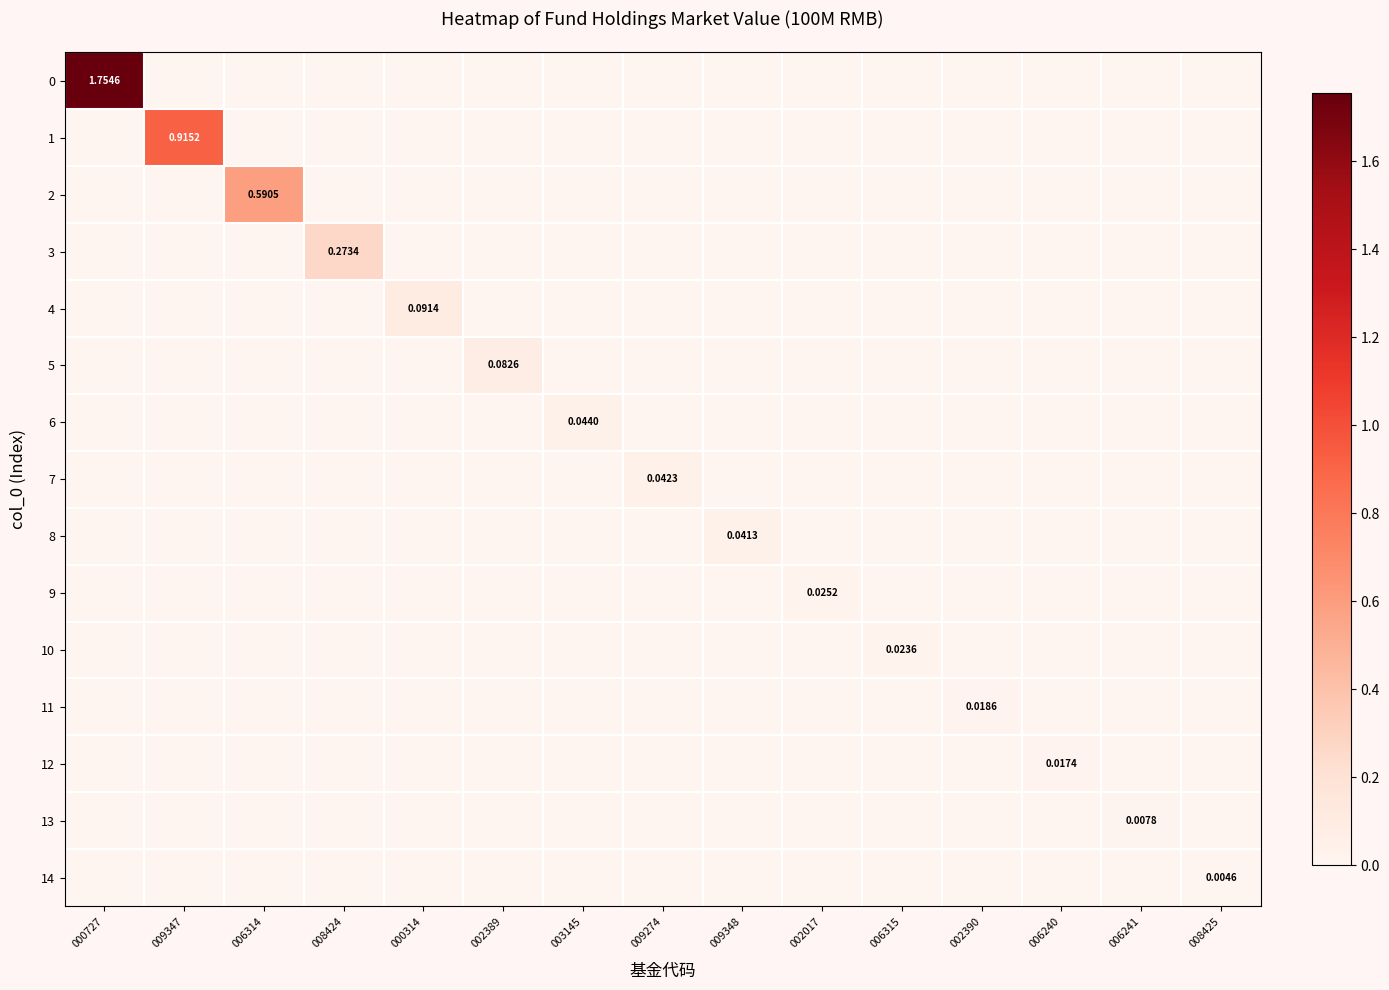

Is it true that 8 equals 0.0 at 002389?

True